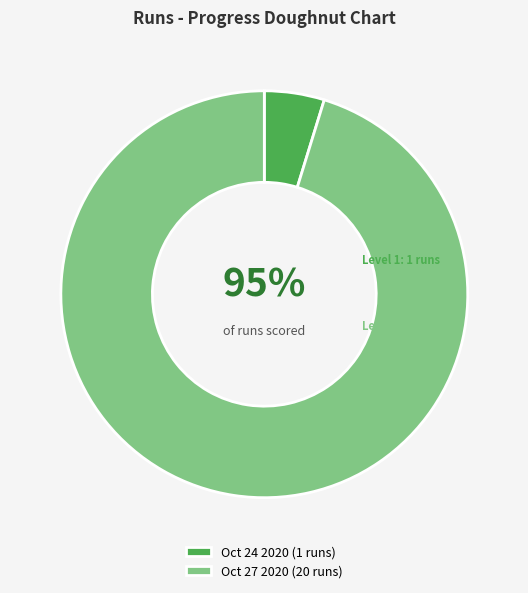

Which category has the smallest portion of the pie?

Oct 24 2020